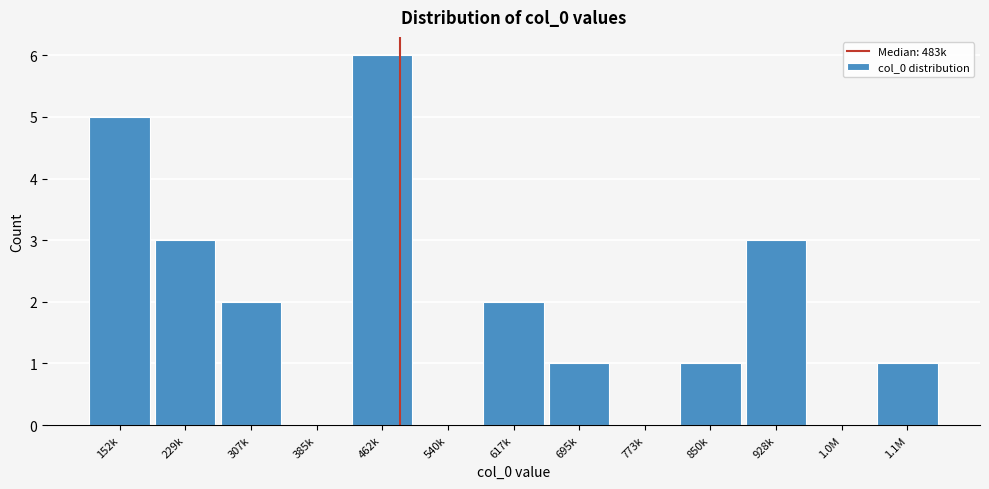

Reading right to left, list all the values displayed in this chart.

1.1M=1	1.0M=0	928k=3	850k=1	773k=0	695k=1	617k=2	540k=0	462k=6	385k=0	307k=2	229k=3	152k=5